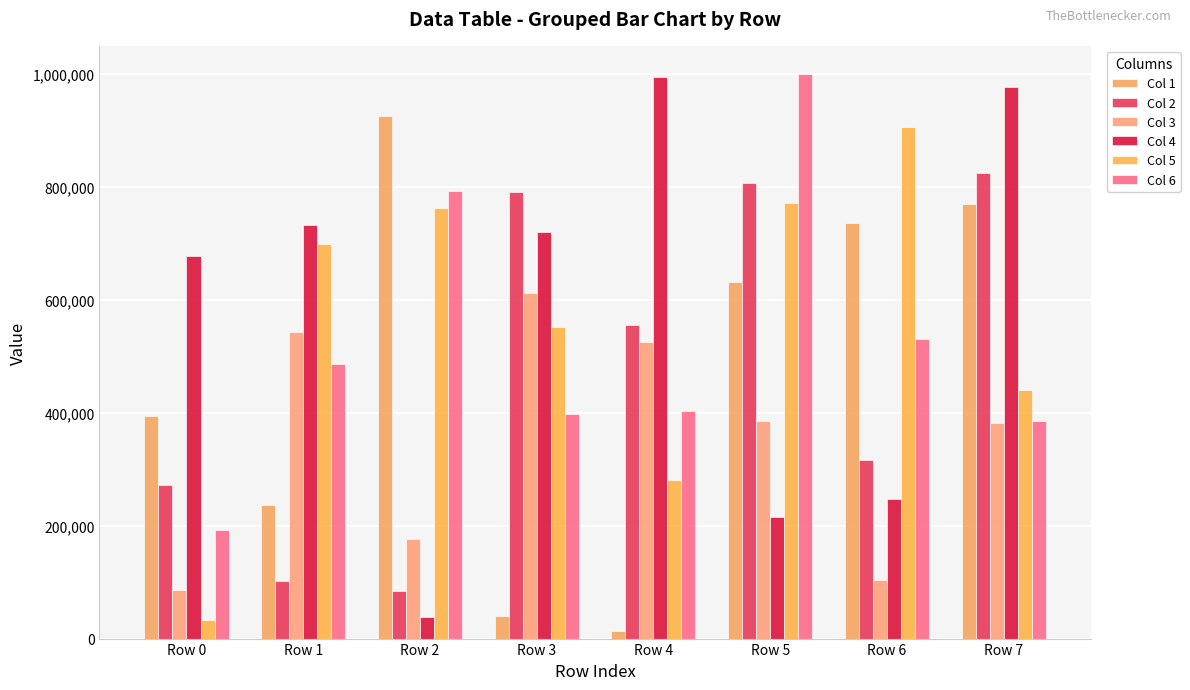

The Col 3 series shows 542187 at Row 1. True or false?

True